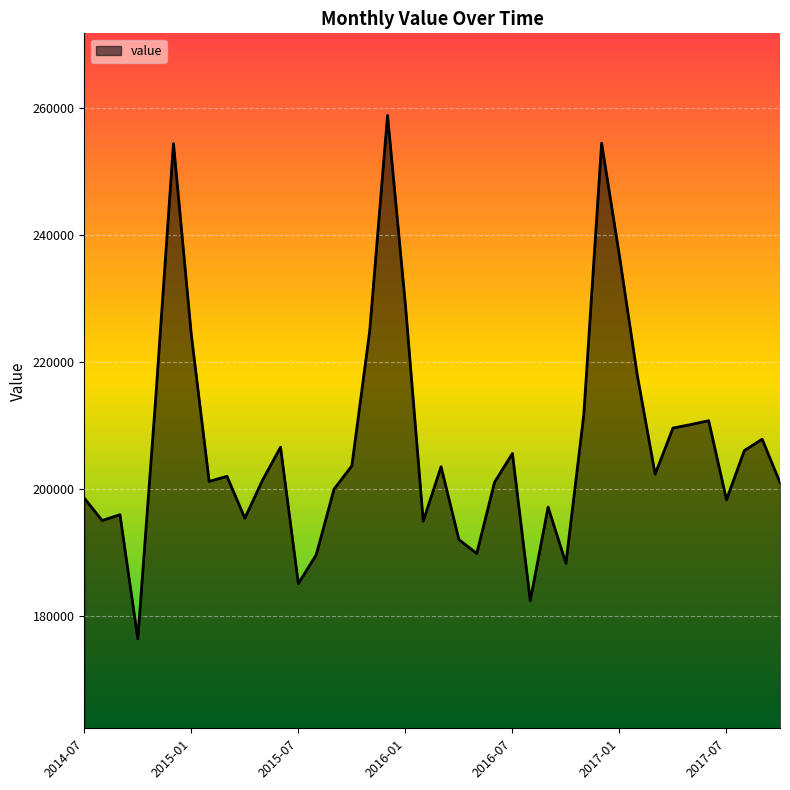

Does the chart display data point markers on the line(s)?

No